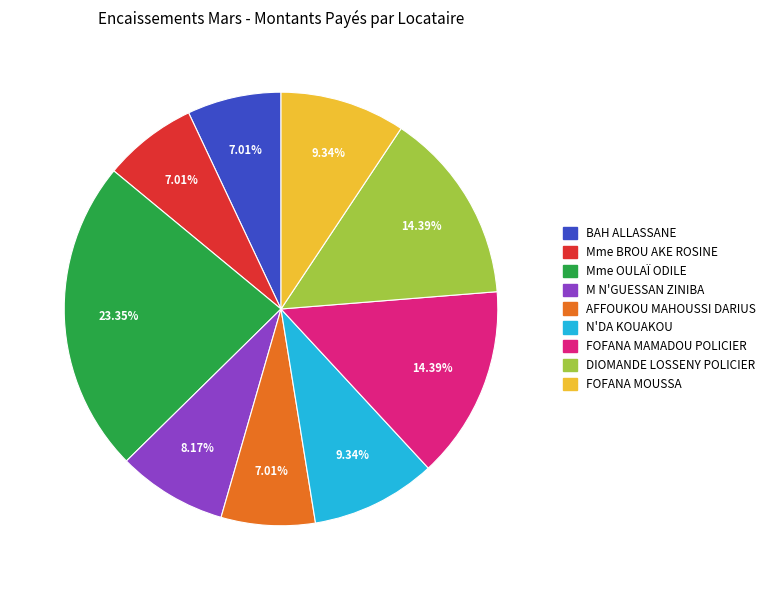

What is the largest slice in the pie chart?

Mme OULAÏ ODILE